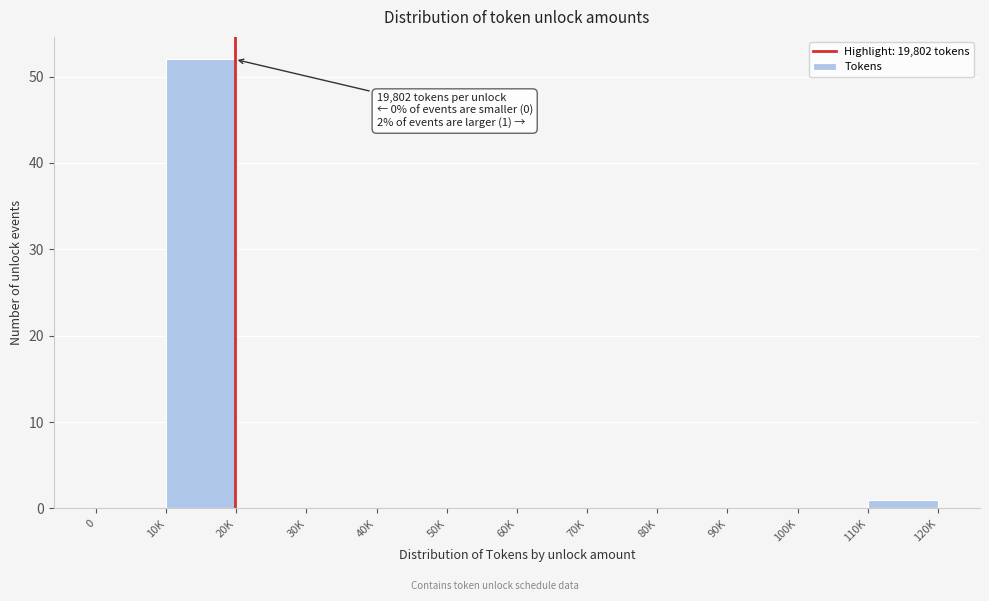

Reading right to left, extract all data points from this chart.

110K=1	100K=0	90K=0	80K=0	70K=0	60K=0	50K=0	40K=0	30K=0	20K=0	10K=52	0=0